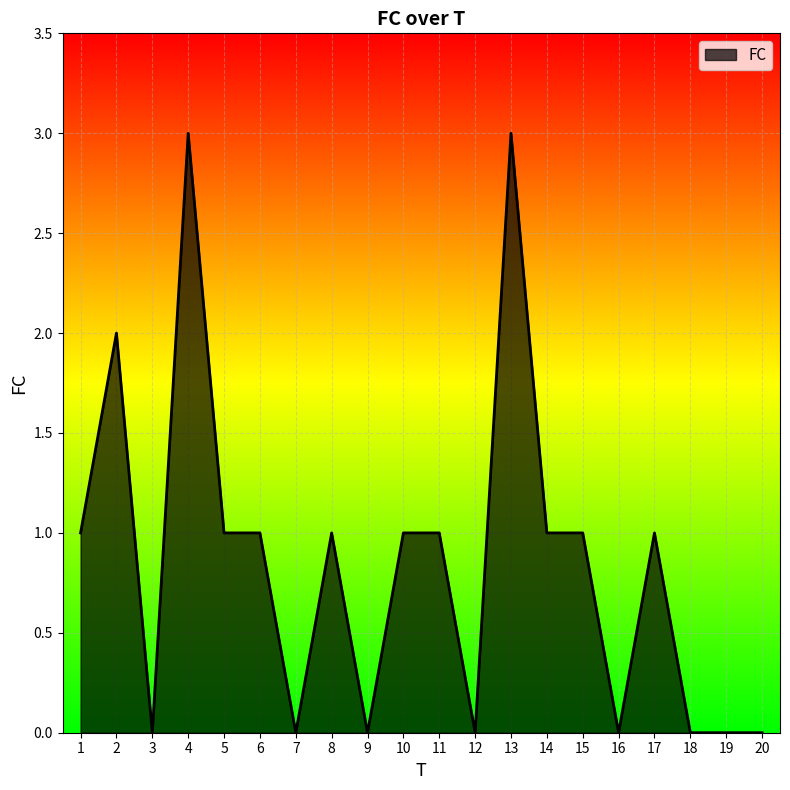

Count the number of data series in this chart.

1